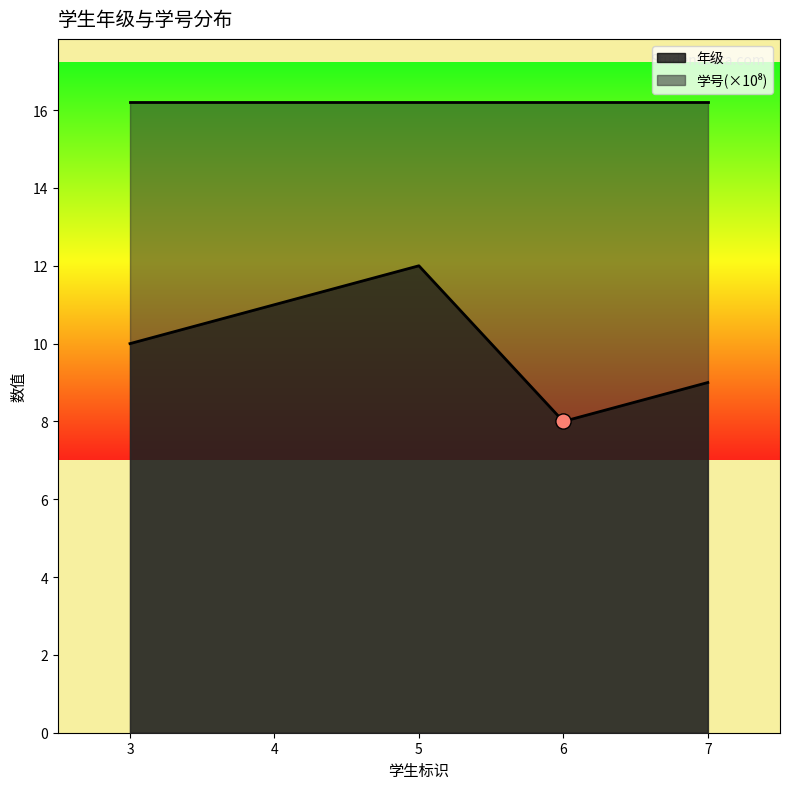

Which series has the largest Y range (max minus min)?

年级